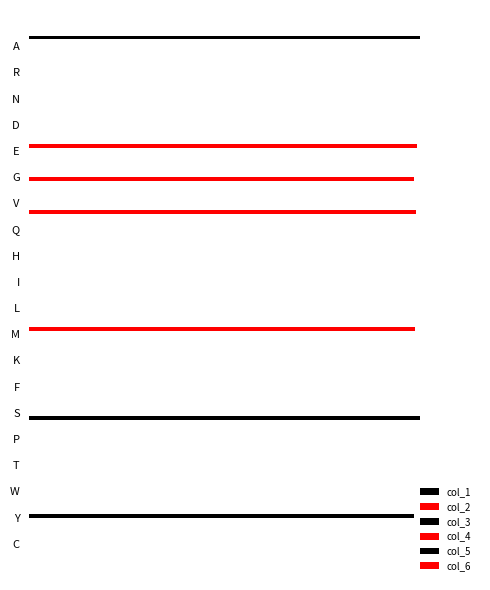

Reading left to right, list all the values displayed in this chart.

col_1: 0.6	0.0	0.0	0.0	0.0	0.0	0.0	0.0	0.0	0.0	0.0	0.0	0.0	0.0	0.0	0.0	0.0	0.0	0.0	0.0
col_2: 0.0	0.0	0.0	0.0	0.6	0.0	0.0	0.0	0.0	0.0	0.0	0.6	0.0	0.0	0.0	0.0	0.0	0.0	0.0	0.0
col_3: 0.0	0.0	0.0	0.0	0.0	0.0	0.0	0.0	0.0	0.0	0.0	0.0	0.0	0.0	0.0	0.0	0.0	0.0	0.6	0.0
col_4: 0.0	0.0	0.0	0.0	0.0	0.6	0.0	0.0	0.0	0.0	0.0	0.0	0.0	0.0	0.0	0.0	0.0	0.0	0.0	0.0
col_5: 0.0	0.0	0.0	0.0	0.0	0.0	0.0	0.0	0.0	0.0	0.0	0.0	0.0	0.0	0.6	0.0	0.0	0.0	0.0	0.0
col_6: 0.0	0.0	0.0	0.0	0.0	0.0	0.6	0.0	0.0	0.0	0.0	0.0	0.0	0.0	0.0	0.0	0.0	0.0	0.0	0.0